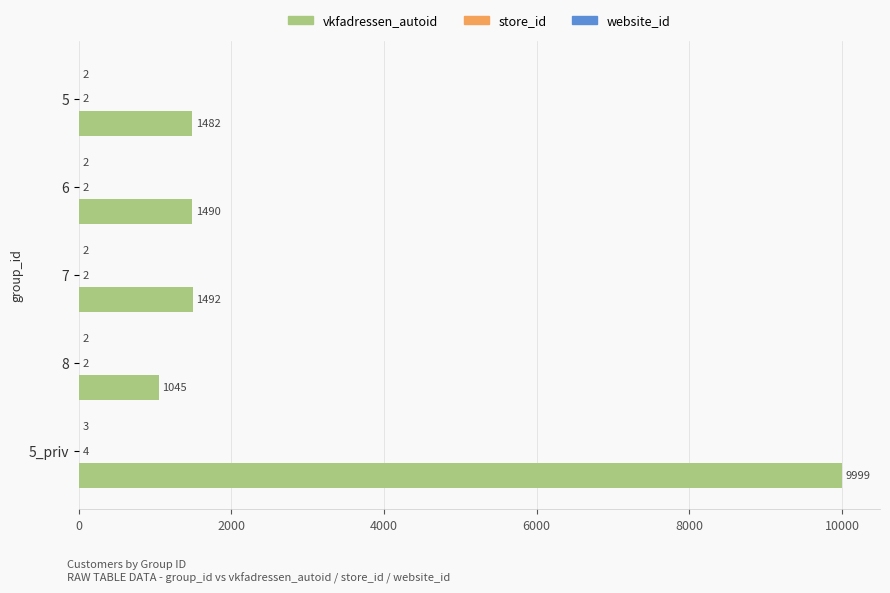

Between 6 and 8, which series saw the biggest shift?

vkfadressen_autoid